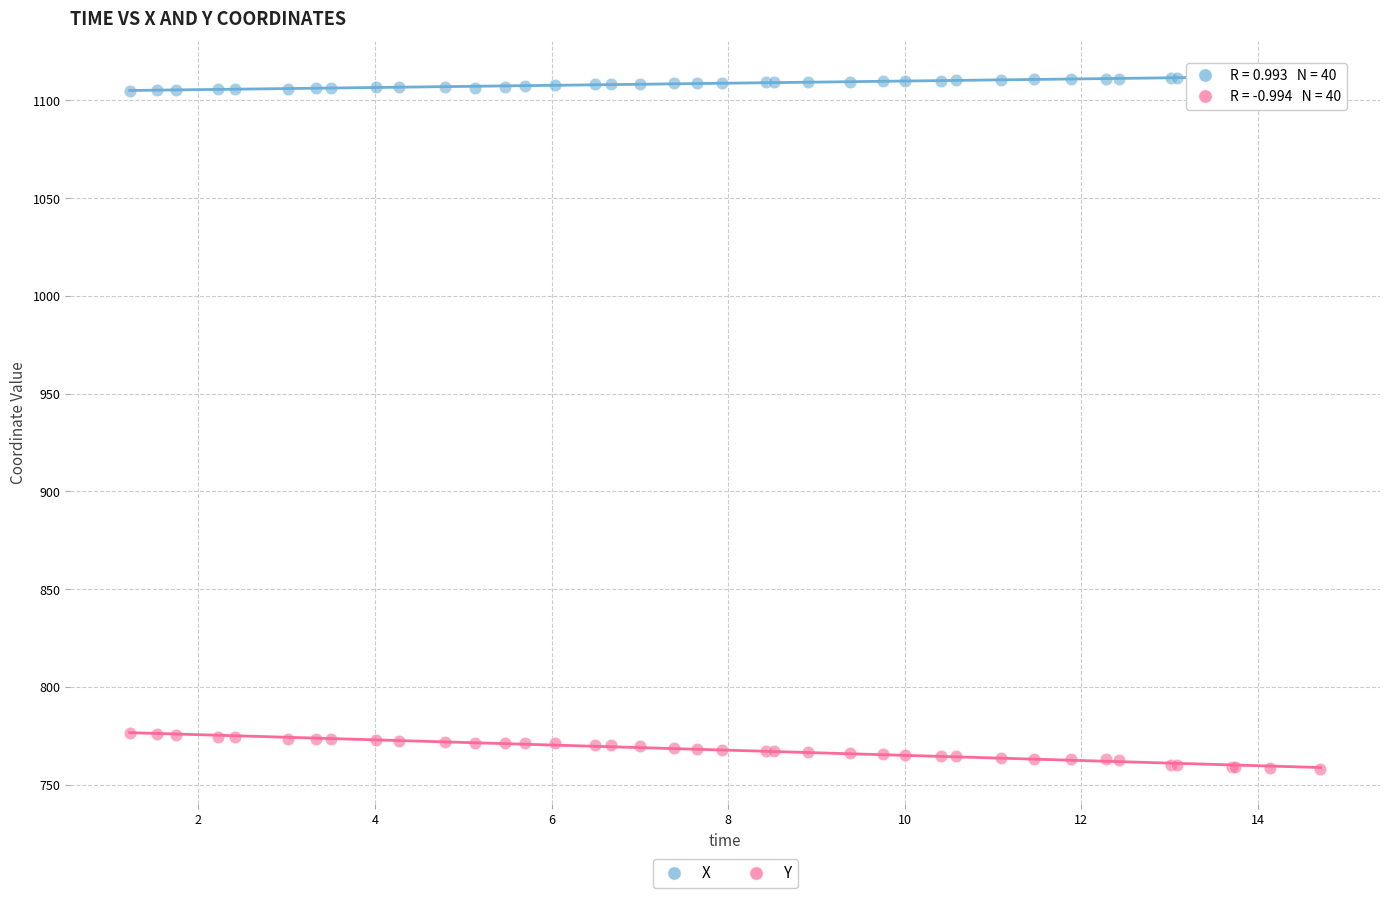

Which series contains the lowest Y value?

Y